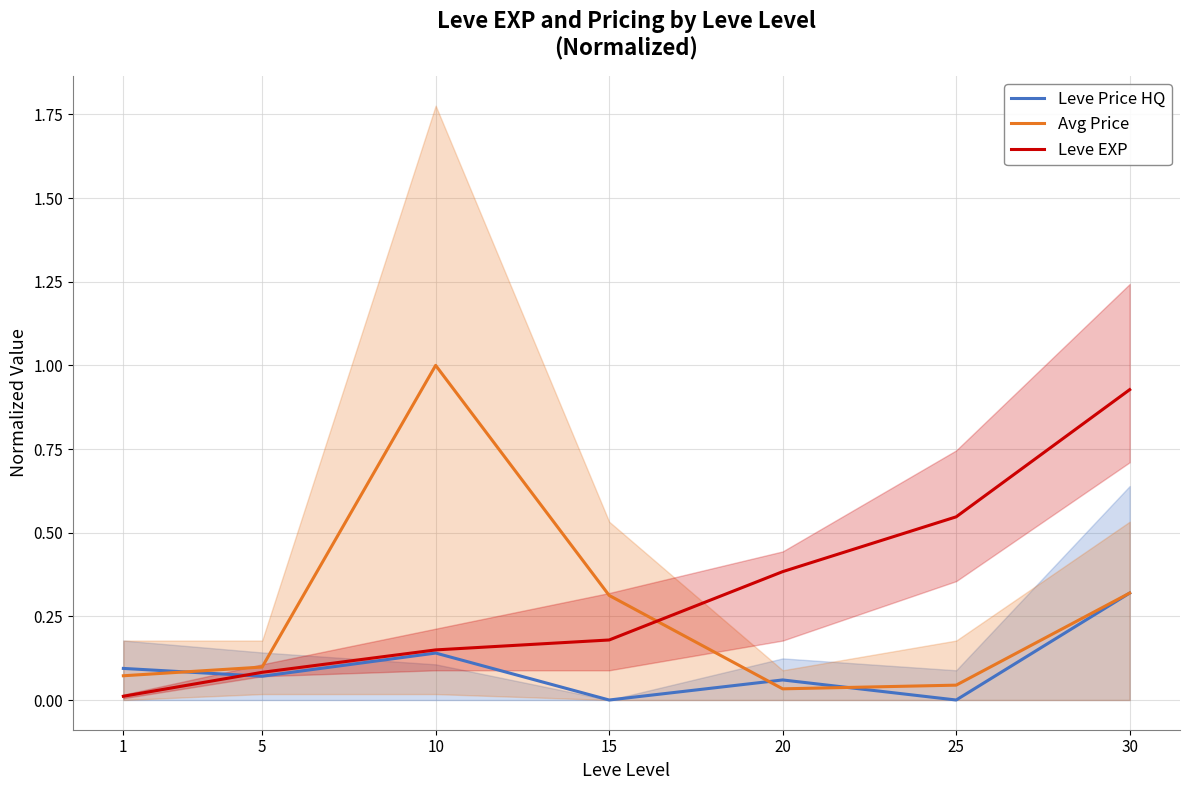

What is the highest value of the Leve EXP series?

0.9